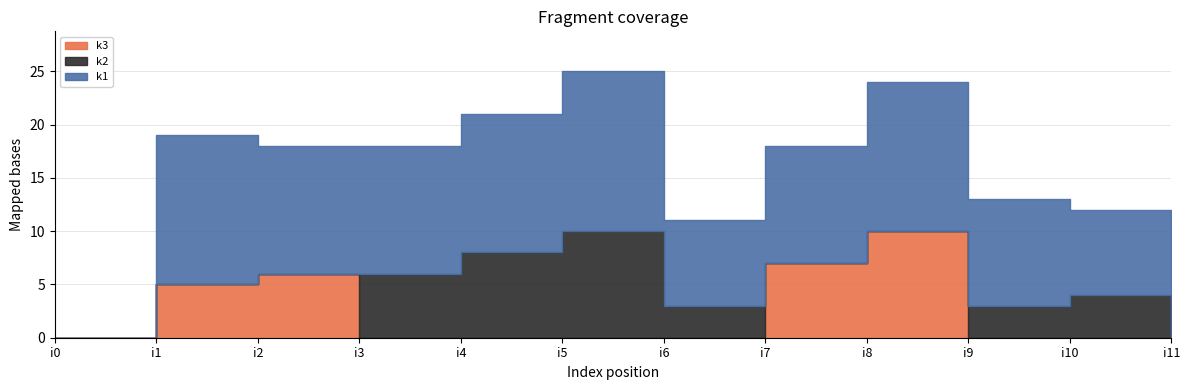

Reading left to right, transcribe all the data shown in this chart.

k1: i0=0	i1=14	i2=12	i3=12	i4=13	i5=15	i6=8	i7=11	i8=14	i9=10	i10=8	i11=0
k2: i0=0	i1=0	i2=0	i3=6	i4=8	i5=10	i6=3	i7=0	i8=0	i9=3	i10=4	i11=0
k3: i0=0	i1=5	i2=6	i3=0	i4=0	i5=0	i6=0	i7=7	i8=10	i9=0	i10=0	i11=0